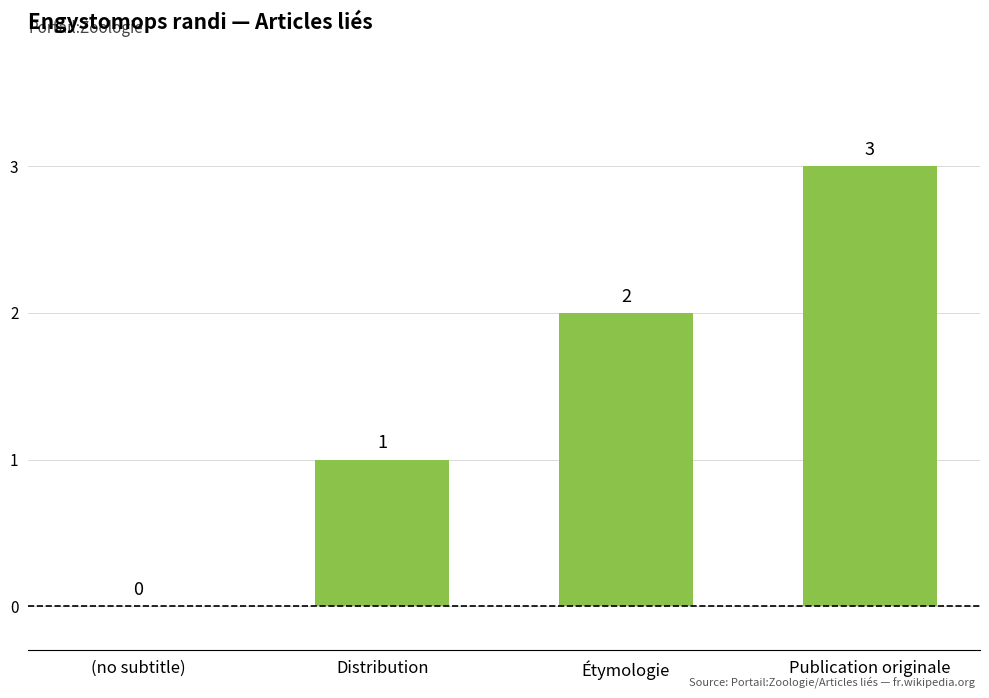

How many values are between 1 and 3?

3